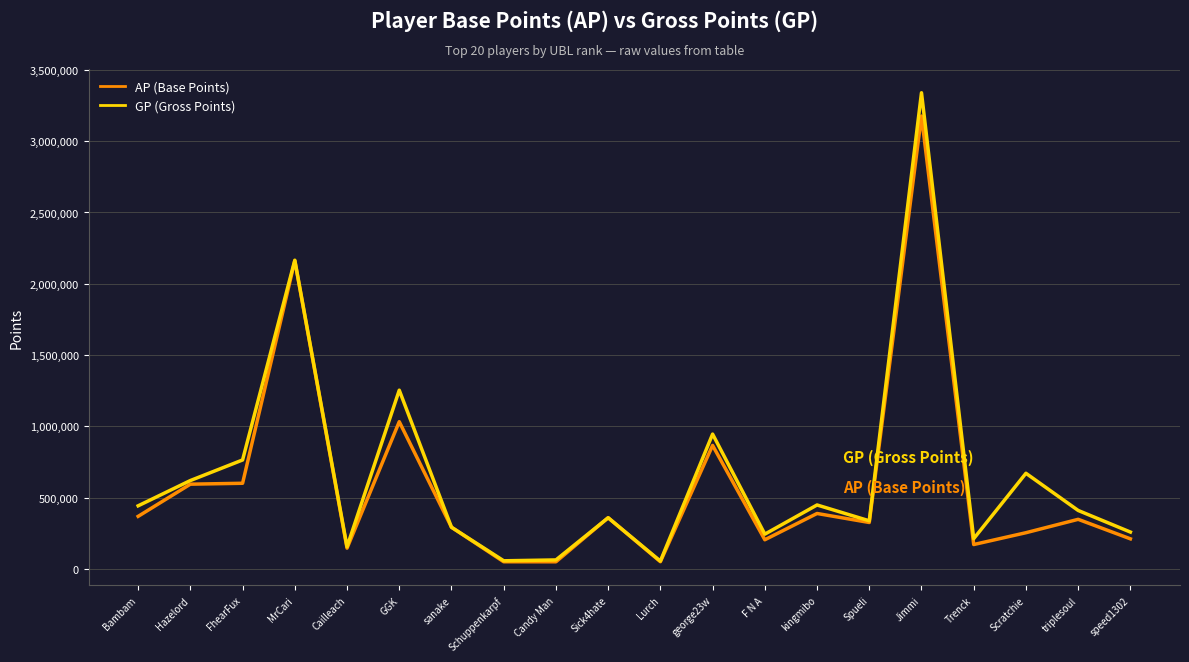

Which series has the widest spread of values?

GP (Gross Points)